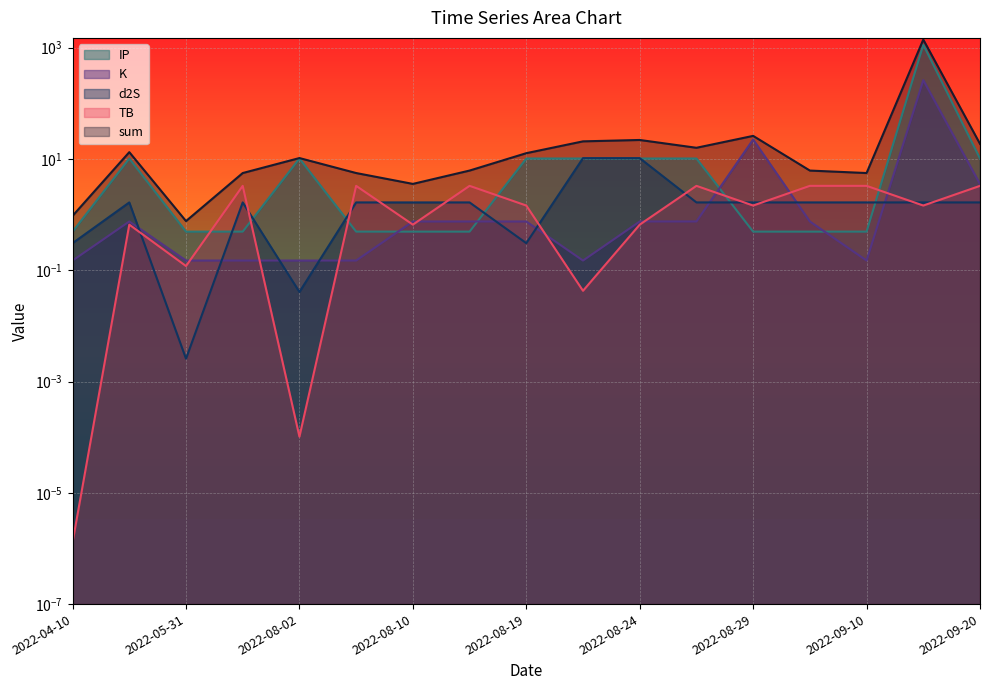

Count the number of data series in this chart.

5